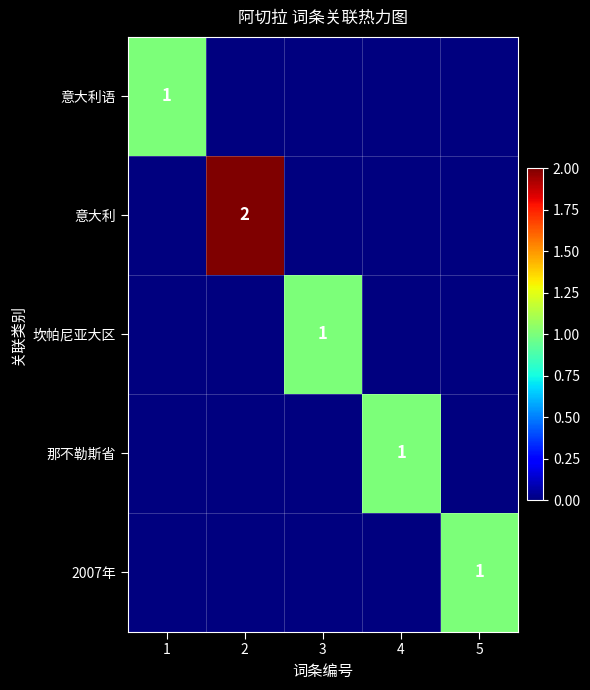

Is it true that 意大利语 equals 1 at 1?

True